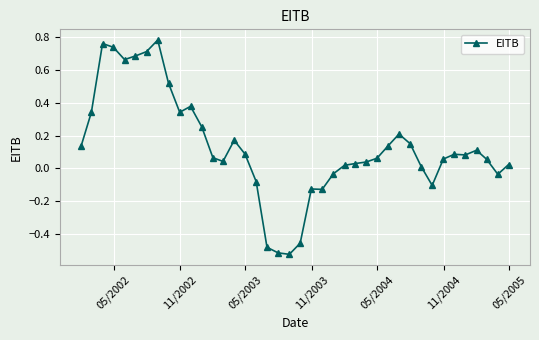

How many categories are shown in the chart?

40